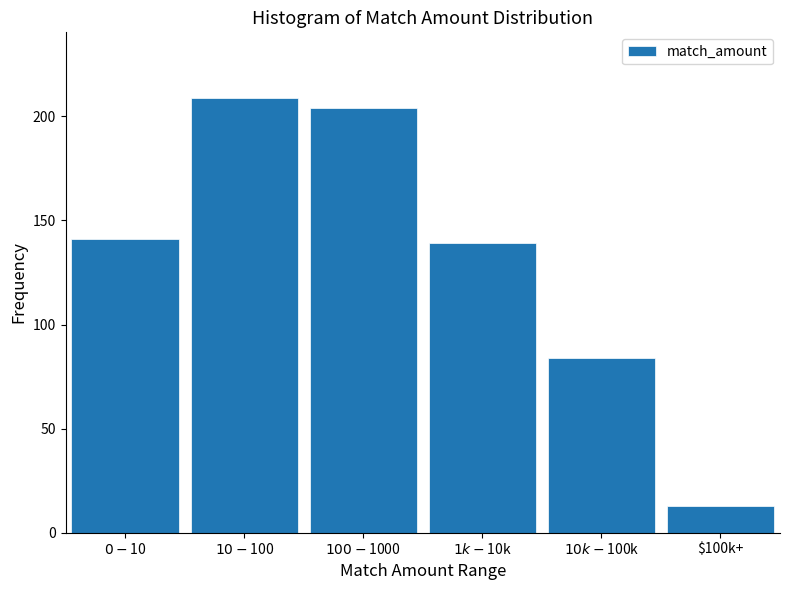

Reading left to right, what are all the values shown in this chart?

141	209	204	139	84	13